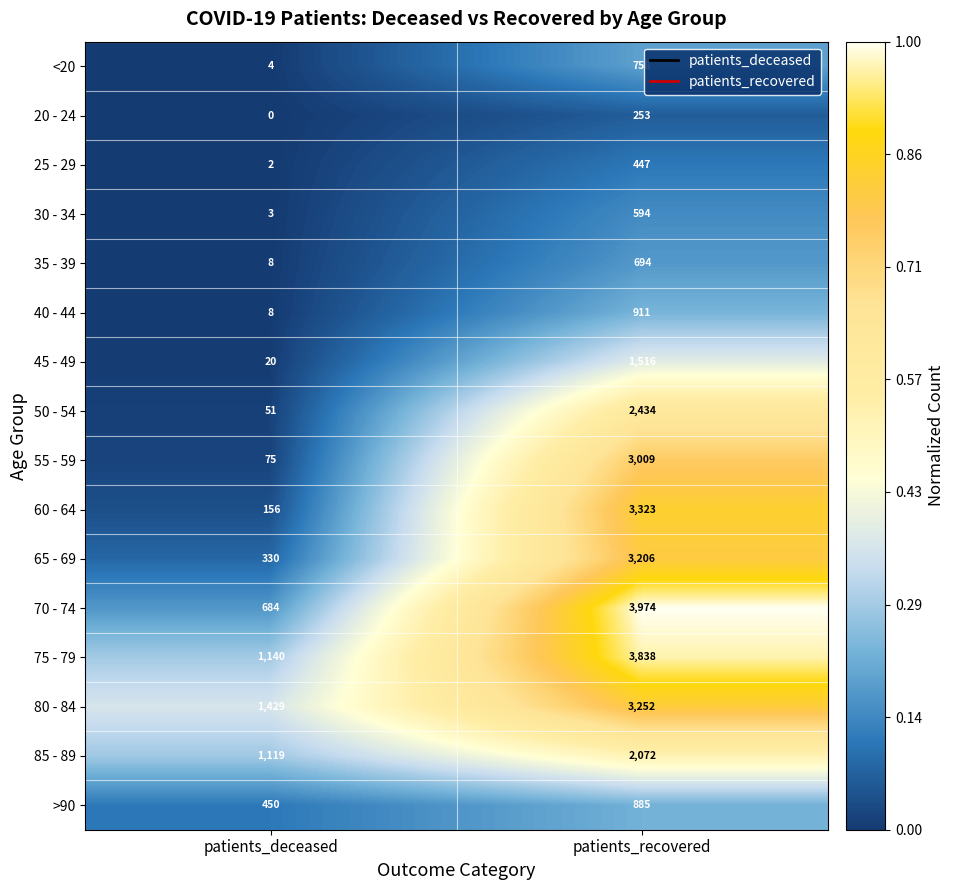

At which category is the sum across all series the highest?

patients_recovered